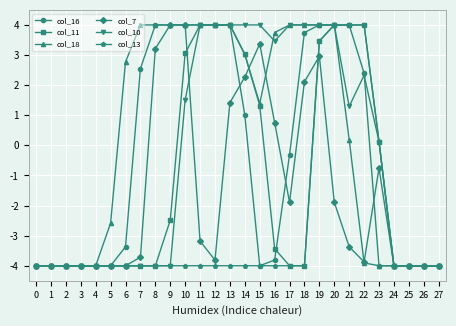

Which series has the largest total across all categories?

col_18